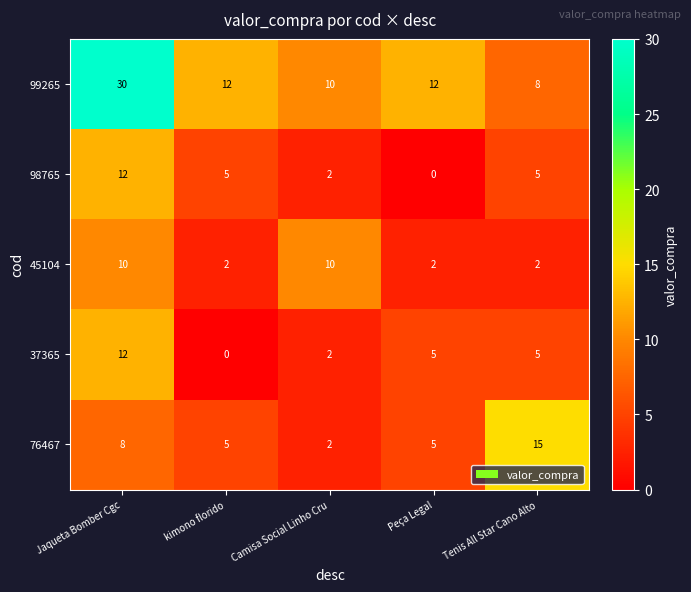

What is the difference between the highest and lowest values at Camisa Social Linho Cru?

8